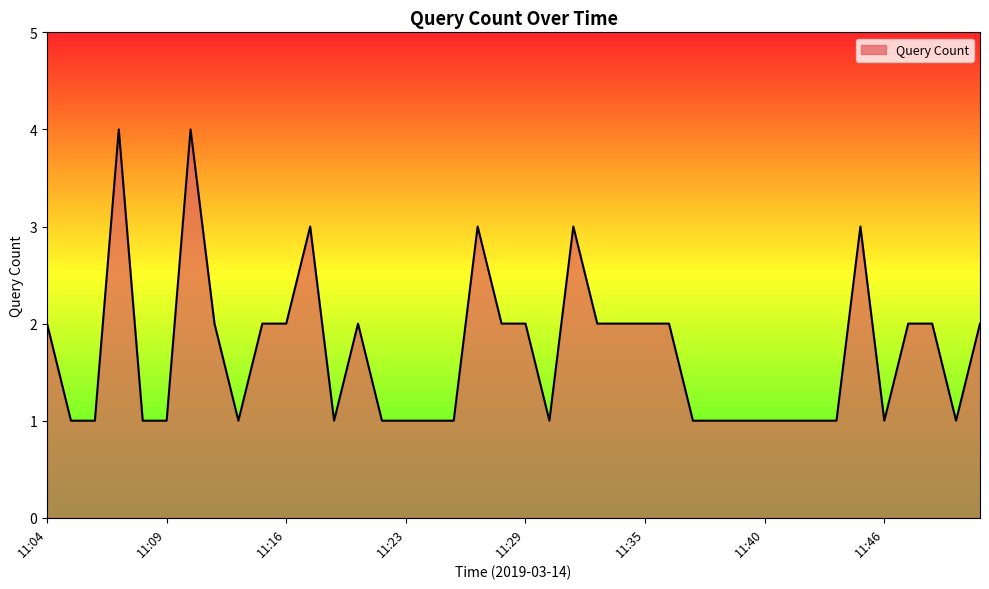

What is the difference between the maximum and minimum values?

3